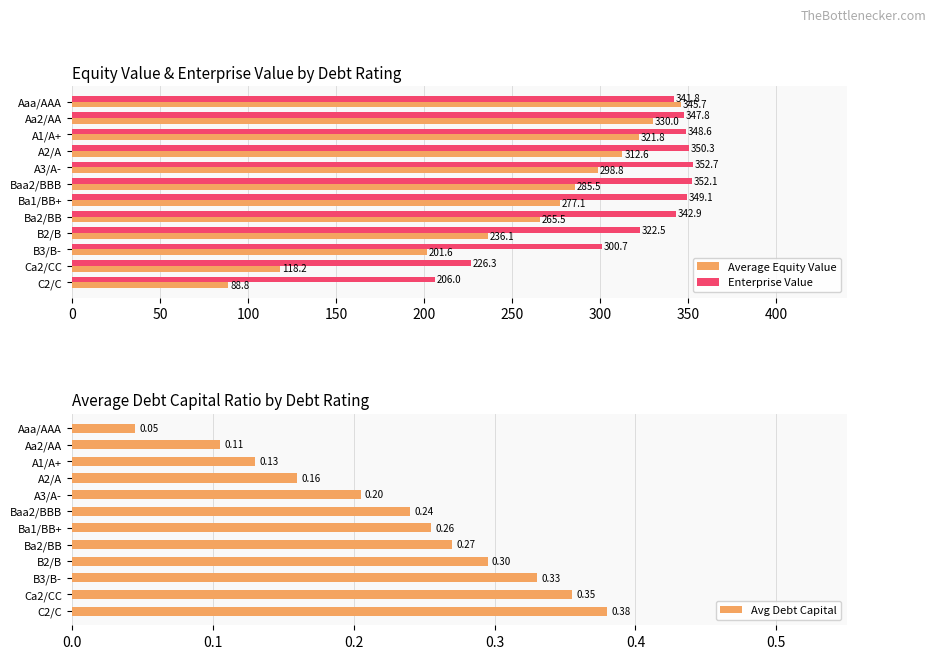

What is the difference between the Average Equity Value values at 10 and 300?

158.9